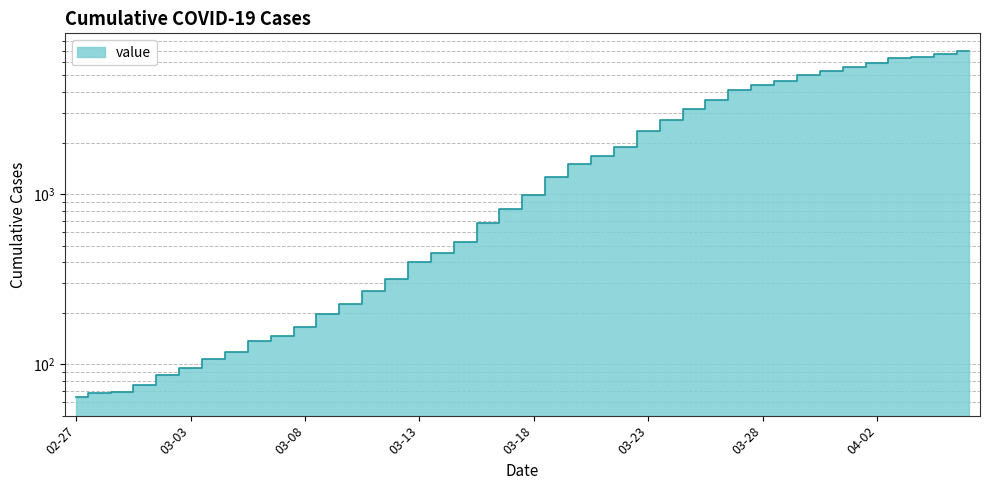

Count the number of data series in this chart.

1